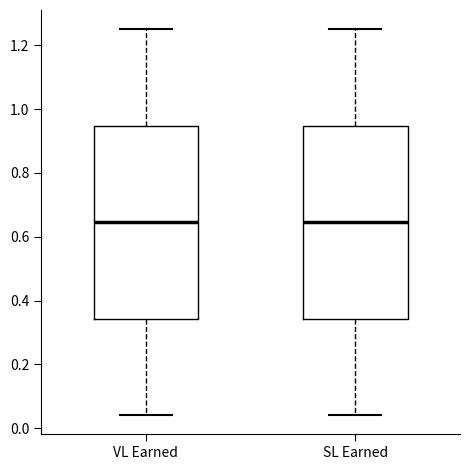

Reading left to right, read every box against the y-axis: the position of its median line, the range the box covers, and the ends of its whiskers. The values are not printed on the chart, so give them approximately, as read against the axis.

VL Earned: median 0.64, box 0.34 to 0.94, whiskers 0.04 to 1.26
SL Earned: median 0.64, box 0.34 to 0.94, whiskers 0.04 to 1.26